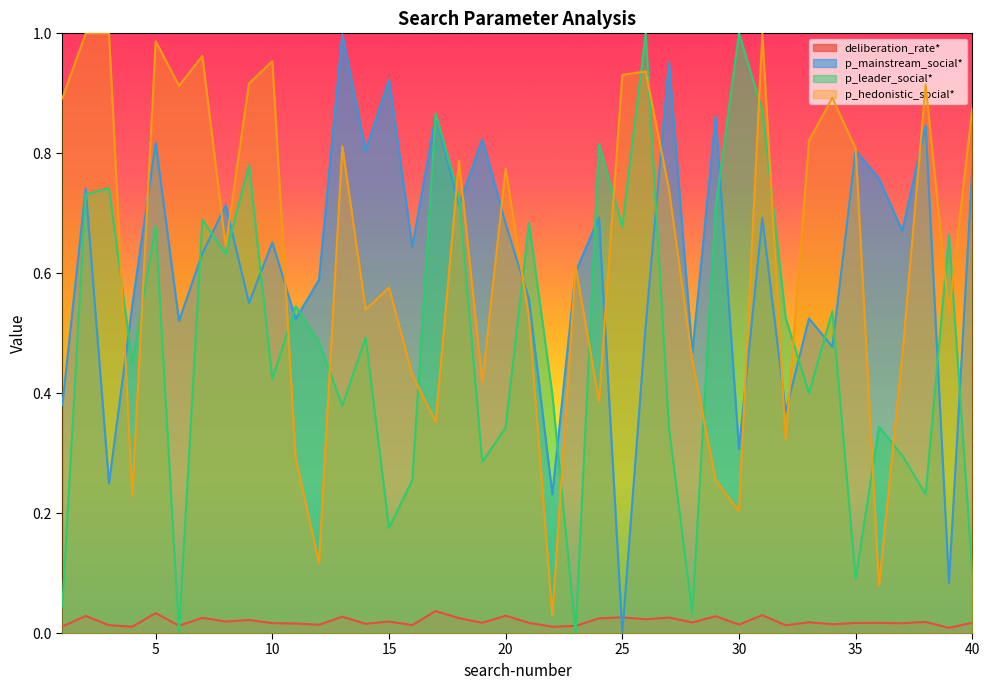

True or false: p_hedonistic_social* has more than 0 points higher than both neighbors.

True